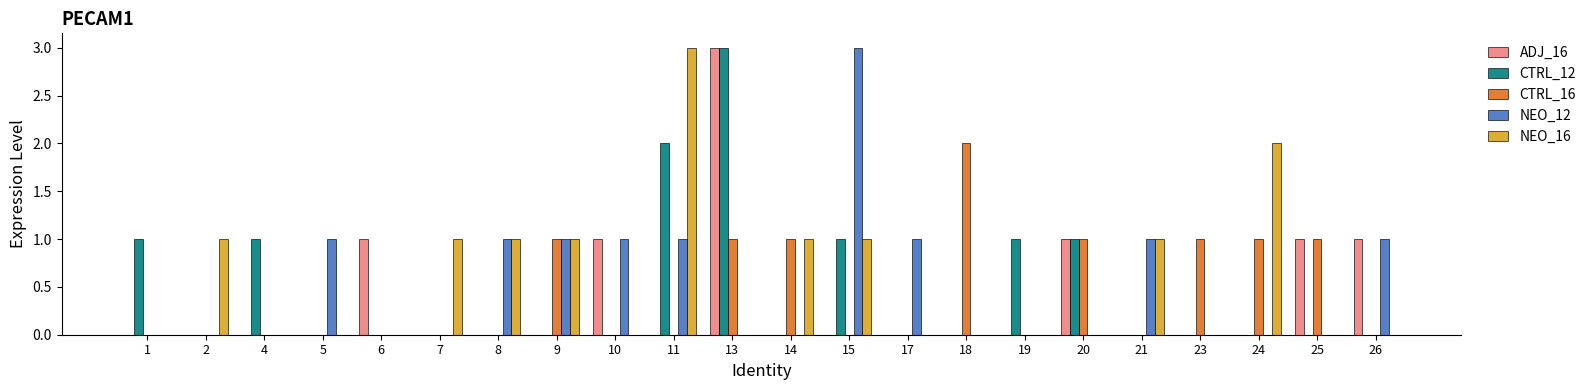

Which series changed the most between 18 and 23?

CTRL_16